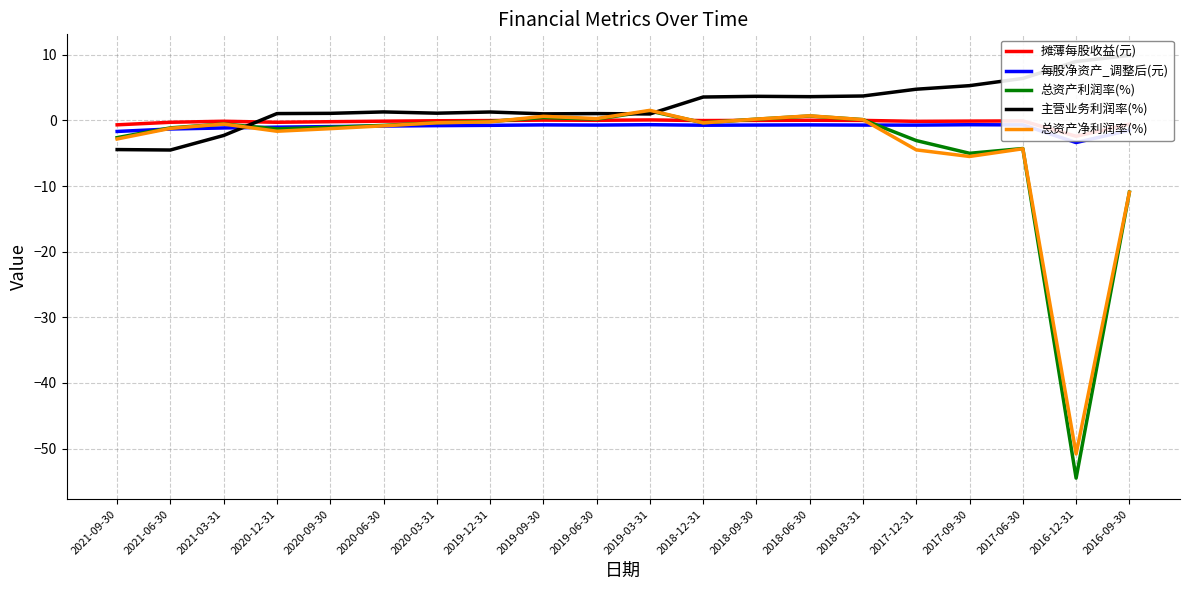

Between 2018-06-30 and 2018-03-31, which series saw the biggest shift?

总资产净利润率(%)